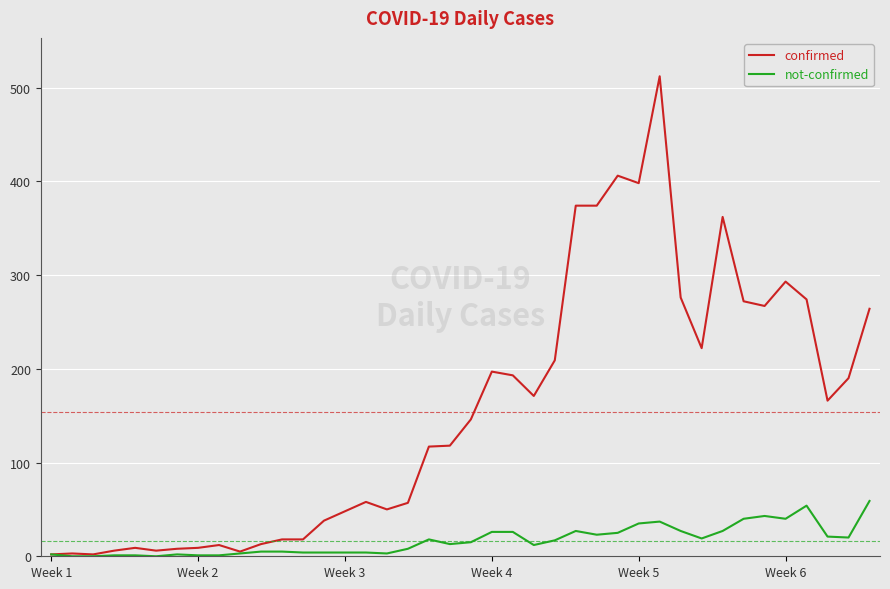

Which series has the widest spread of values?

confirmed